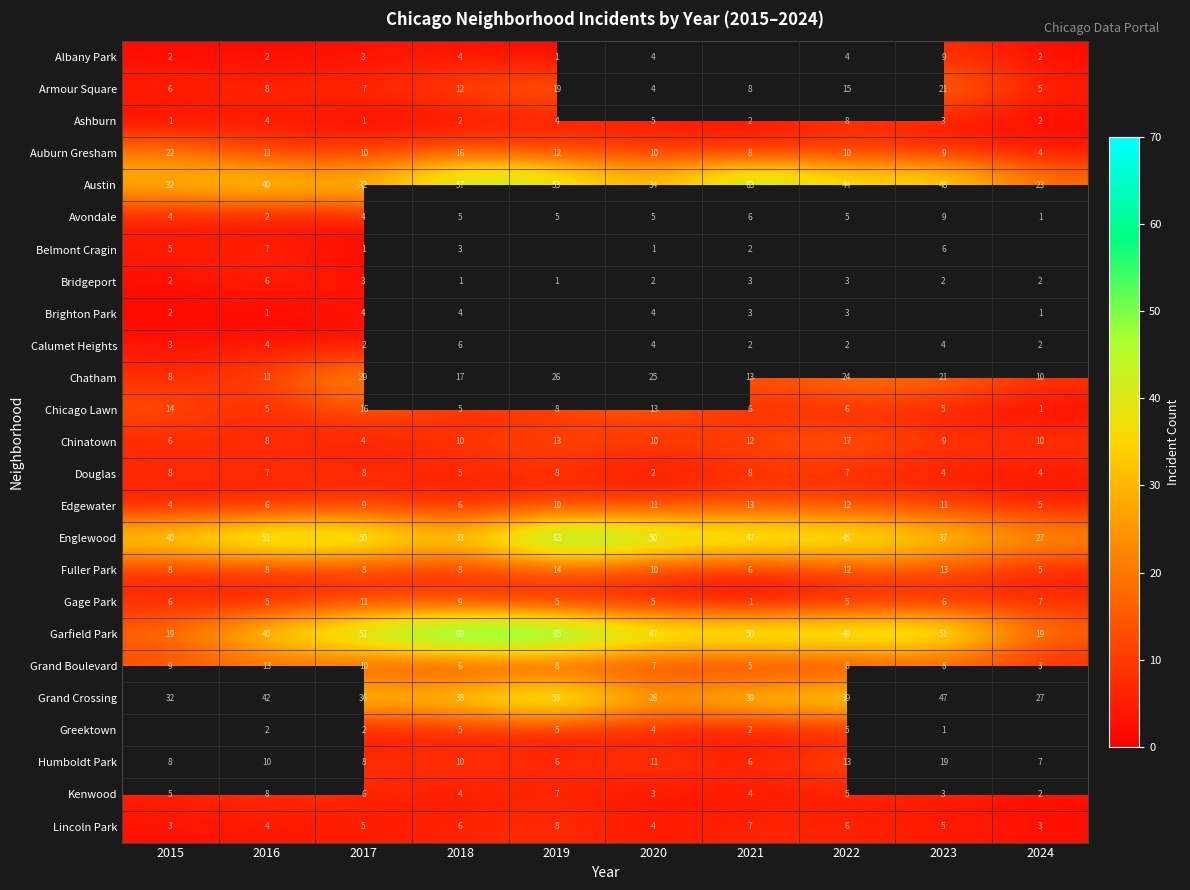

What is the sum of the Avondale values at 2023 and 2024?

10